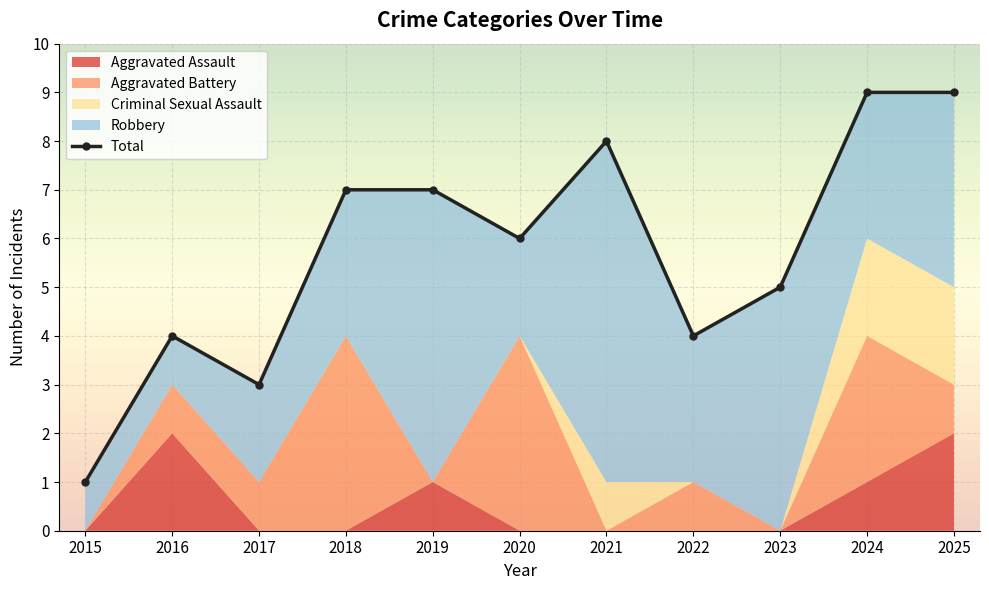

What is the sum of the values at 2015 and 2021?

9